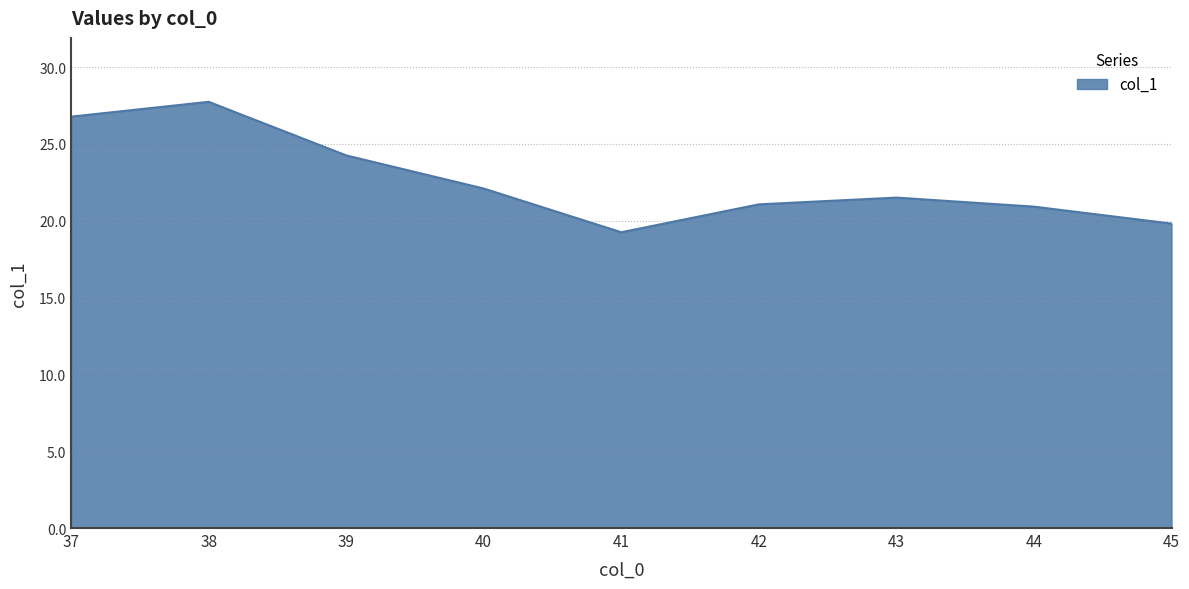

Is it true that the value at 37 is 7.9?

False